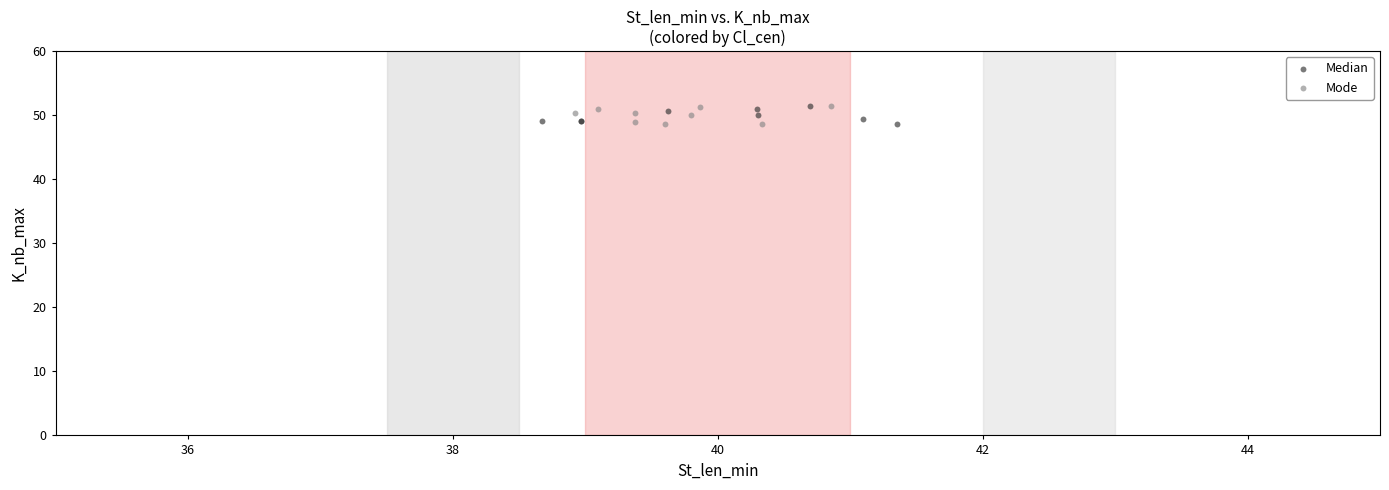

What are all the series names shown in the legend?

Median, Mode